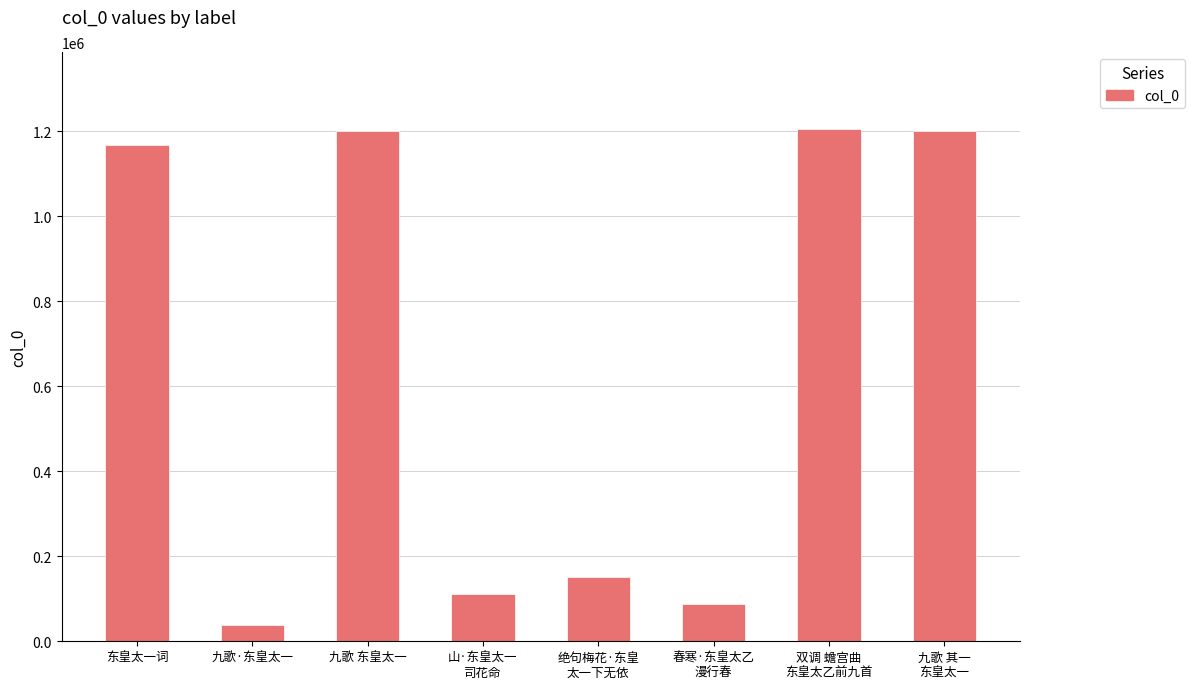

Count the number of categories in the chart.

8